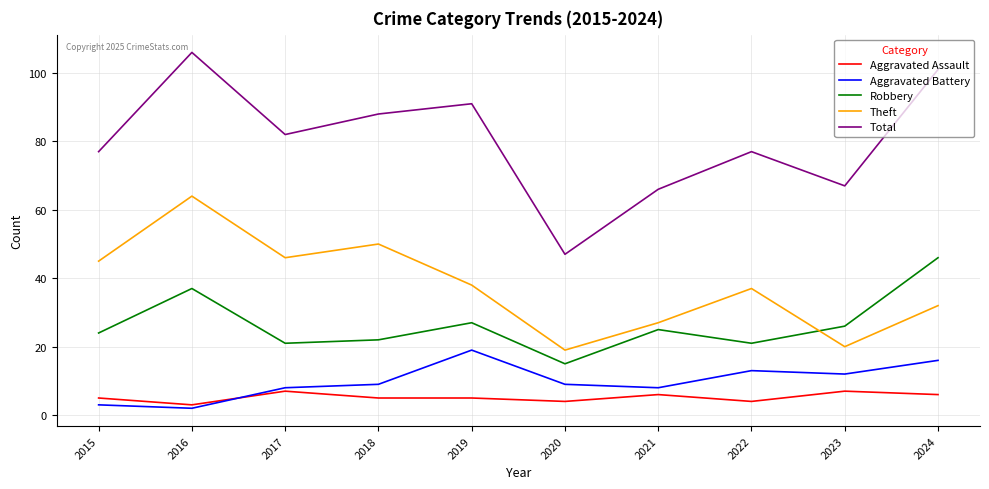

Rank the series by their maximum value, from lowest to highest.

Aggravated Assault, Aggravated Battery, Robbery, Theft, Total